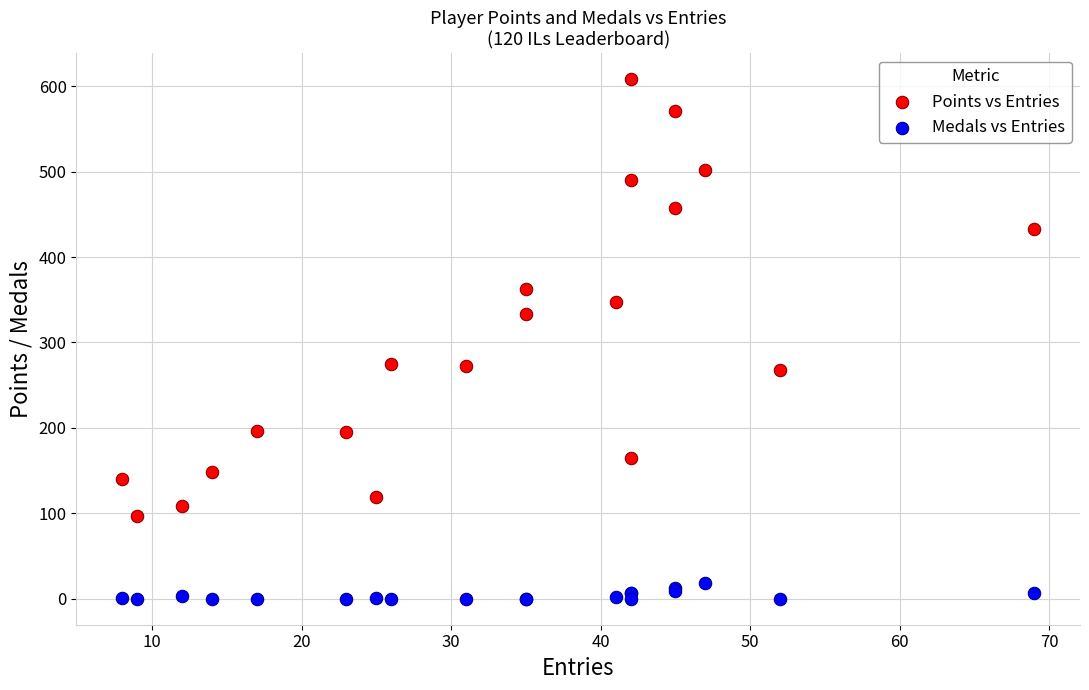

Which series contains the lowest Y value?

Medals vs Entries